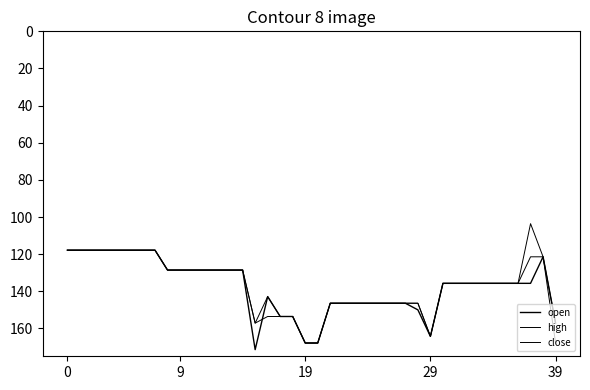

Which category has the highest value across all series?

15